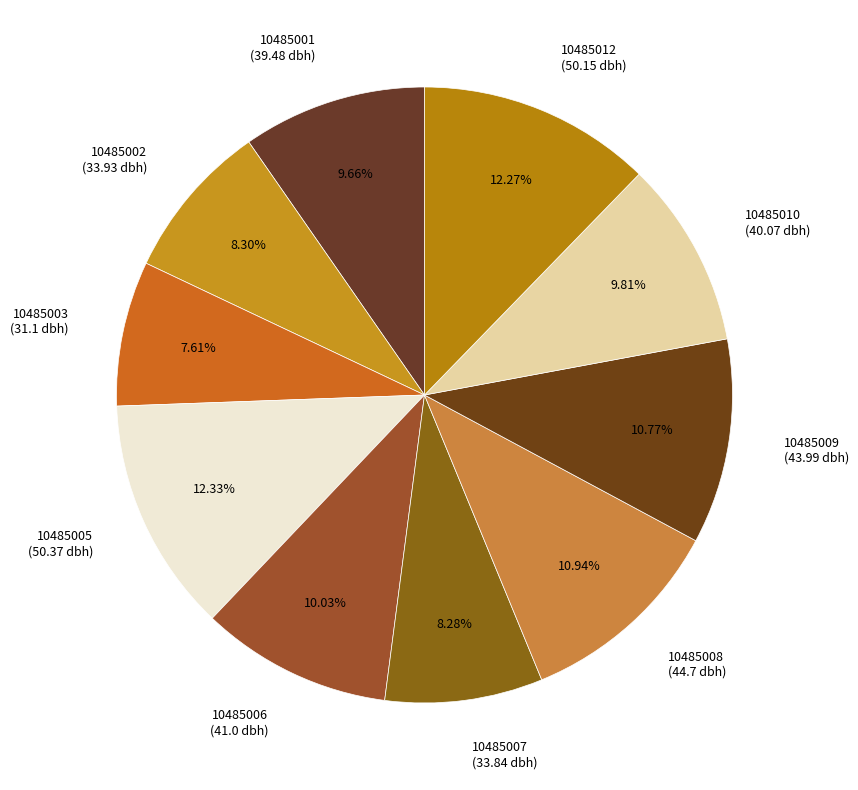

To the nearest percent, what is the difference between the 10485010 and 10485005 slice percentages?

3%